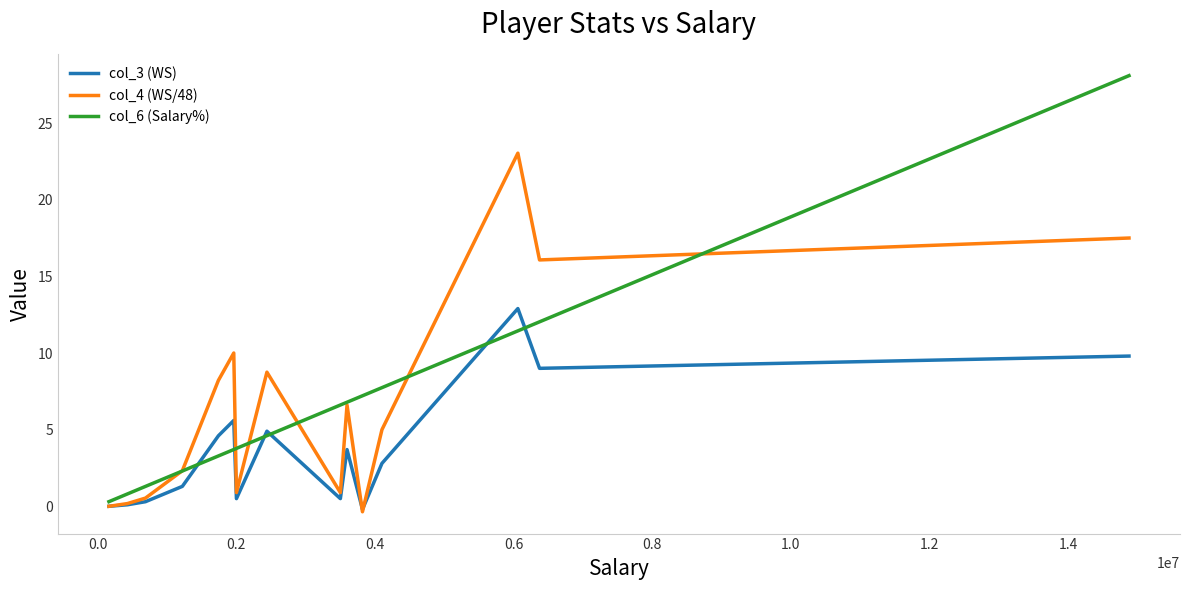

What is the maximum value shown in the chart?

28.1